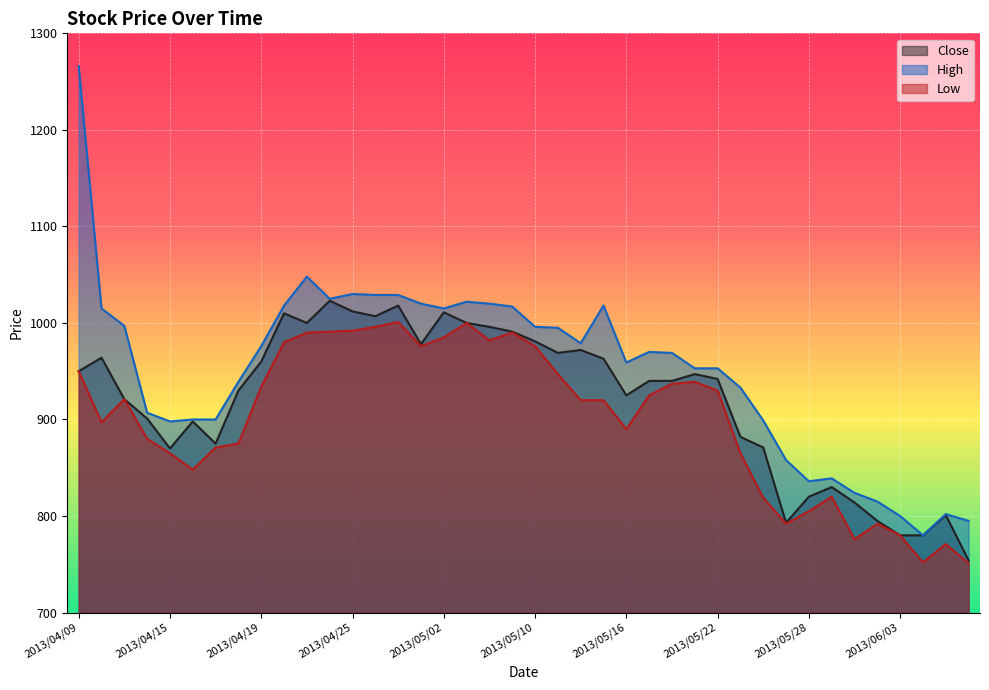

True or false: High and Low cross at least once.

False